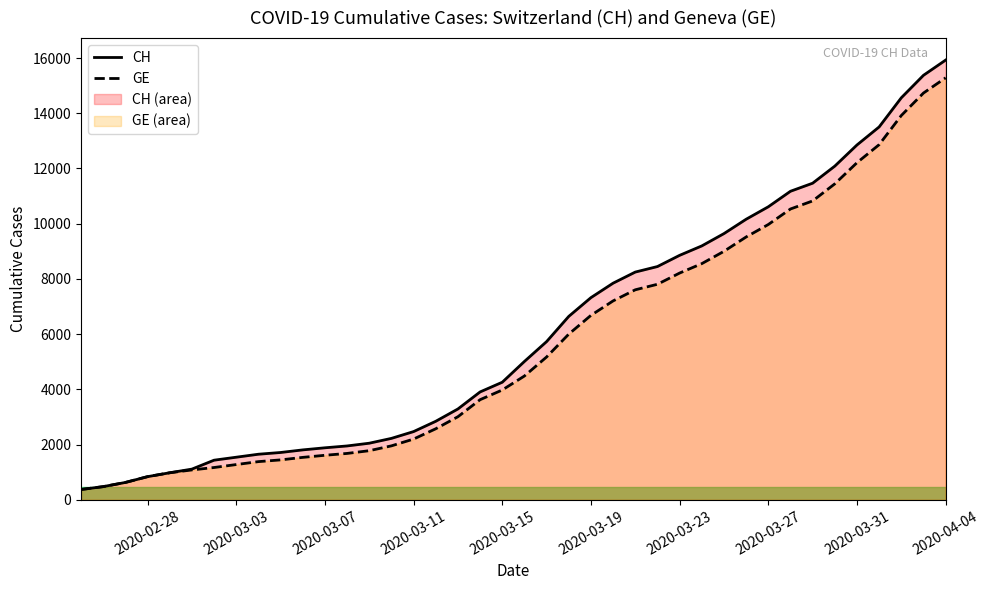

Which category has the highest value in the CH series?

2020-04-04